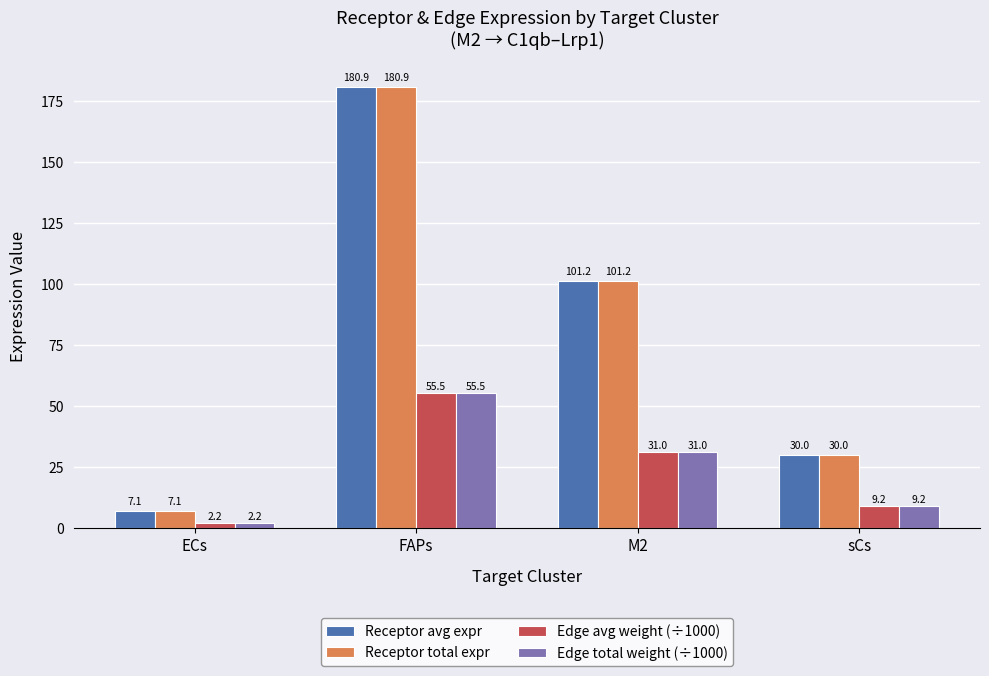

What is the label of the 3rd bar from the left?

M2